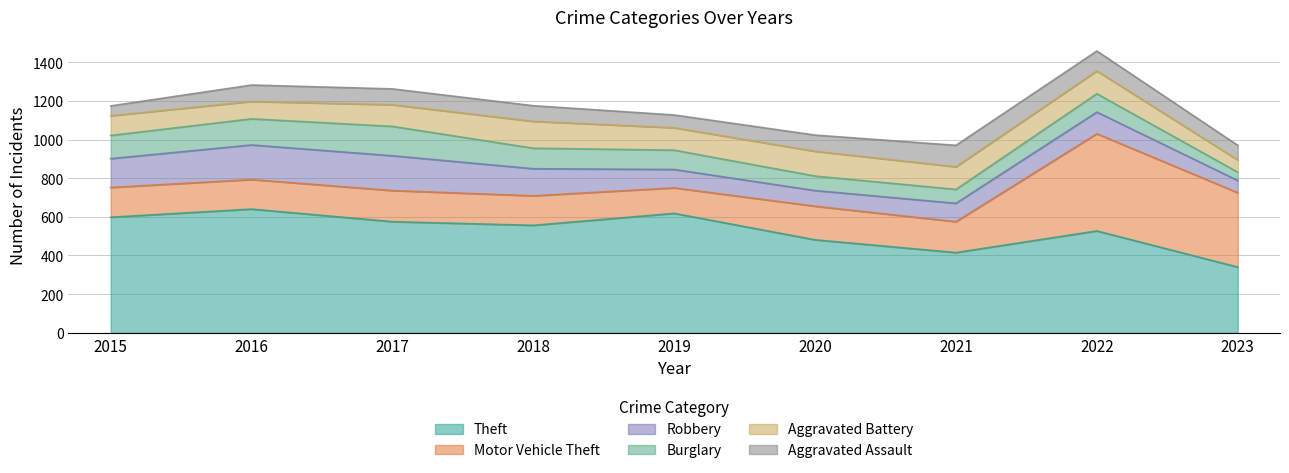

The value of Burglary at 2021 is 110. True or false?

False